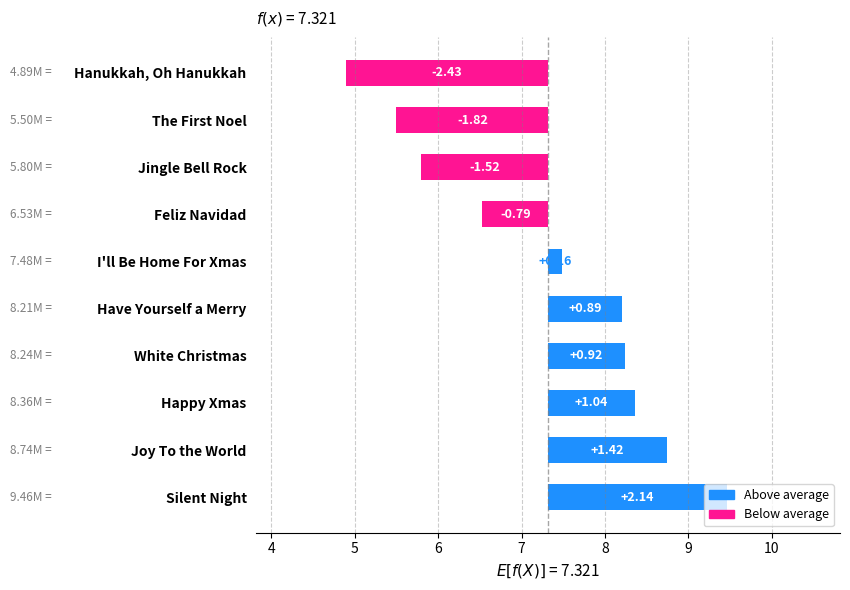

The chart shows a value of 0.9 at Have Yourself a Merry. True or false?

True